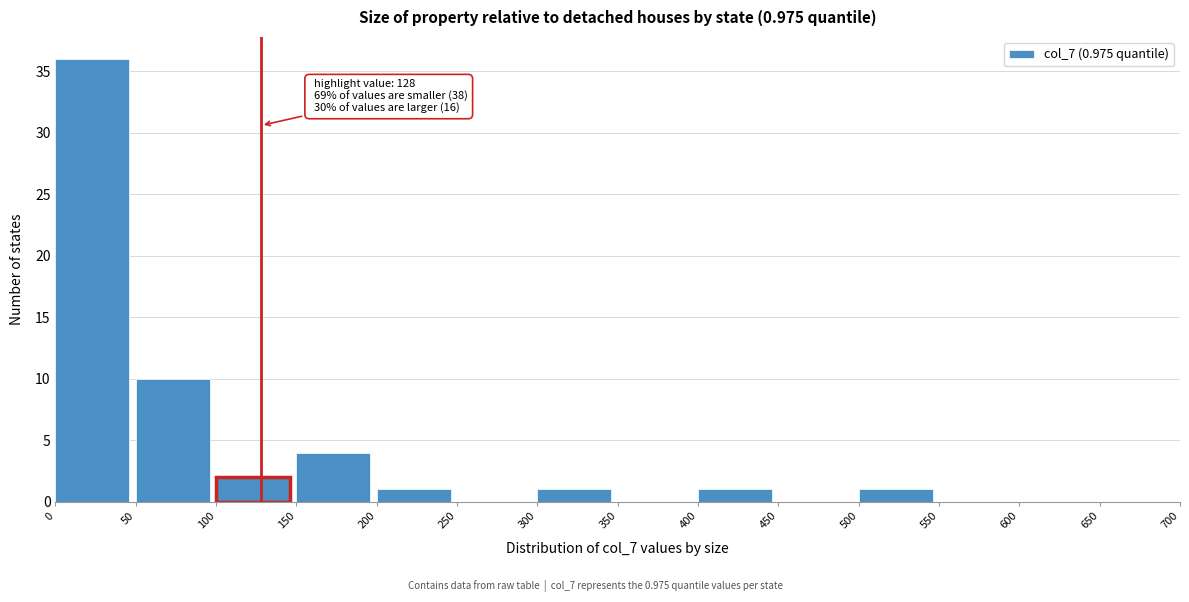

Over which range of the x-axis is the bar tallest?

0 to 50